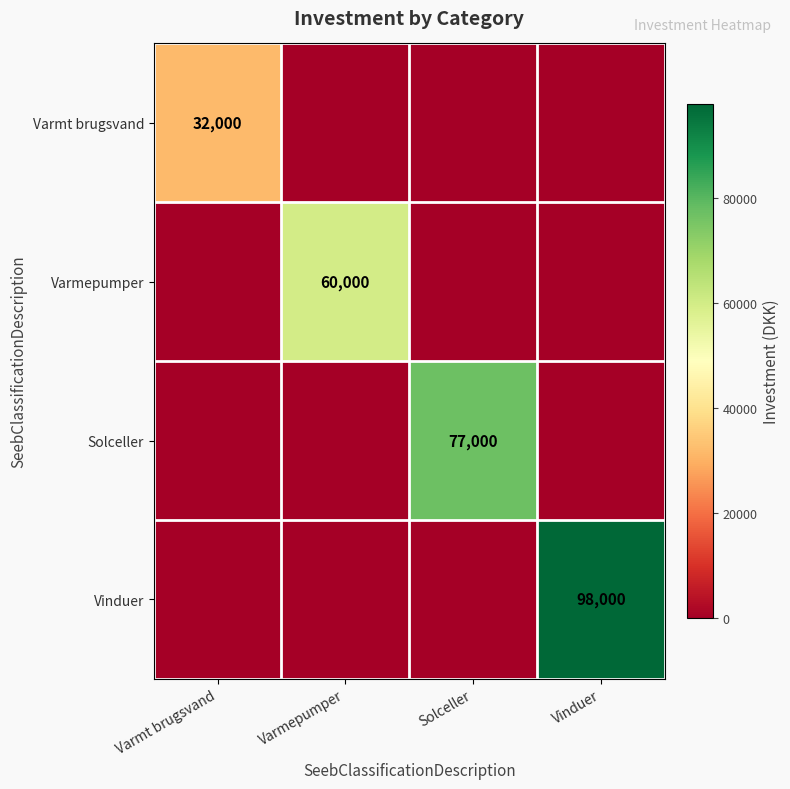

The Solceller series shows 77000 at Solceller. True or false?

True